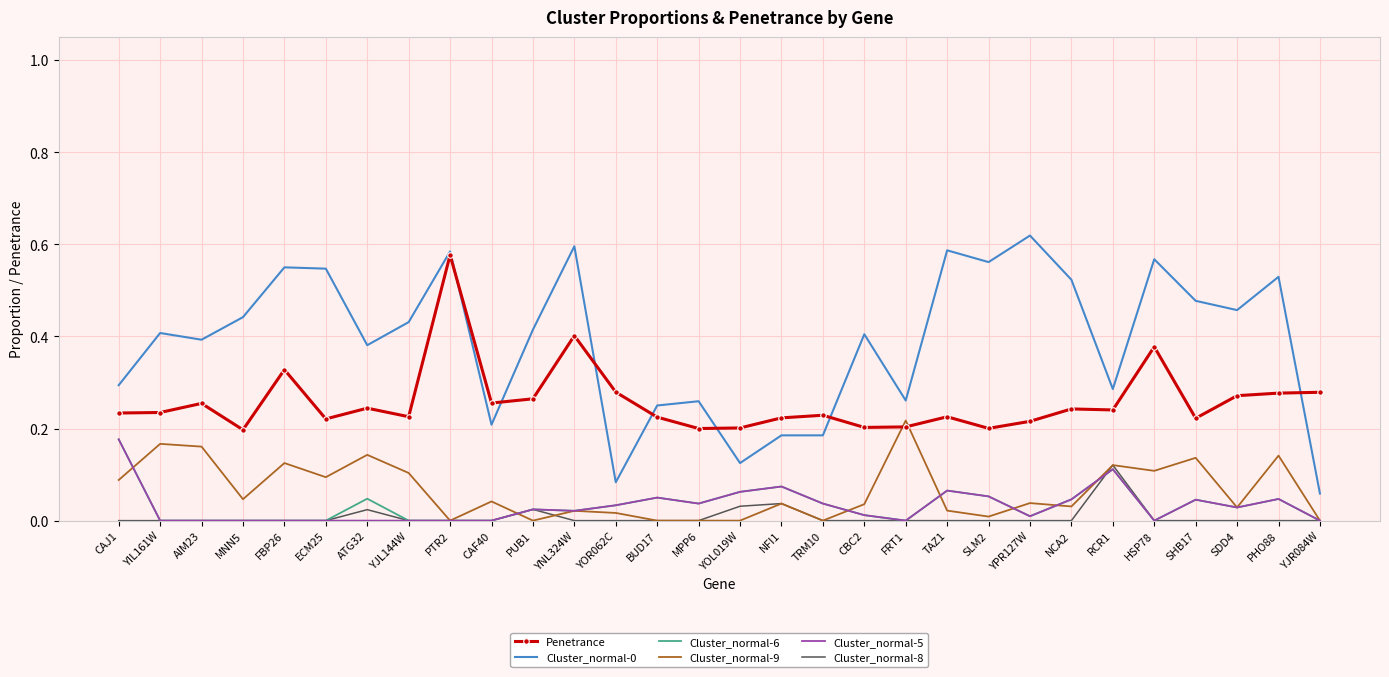

True or false: Cluster_normal-0 has a value of 0.3 at PHO88.

False